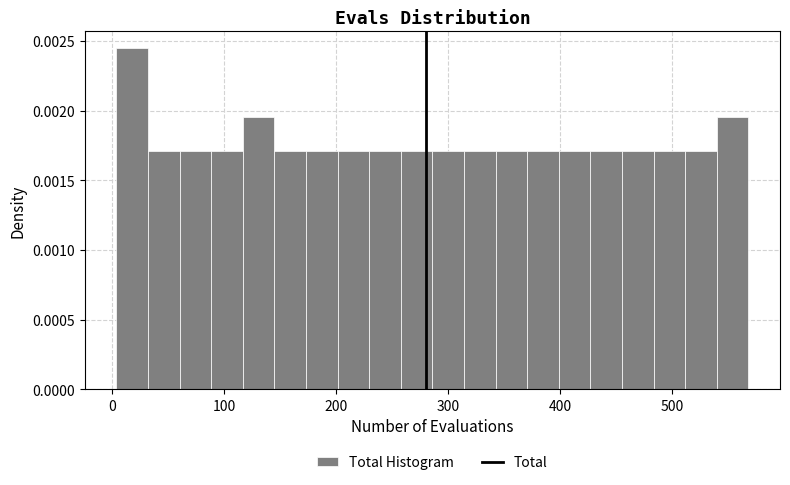

Around what value on the x-axis is the tallest bar? Give the approximate position of its centre, as read against the axis.

20